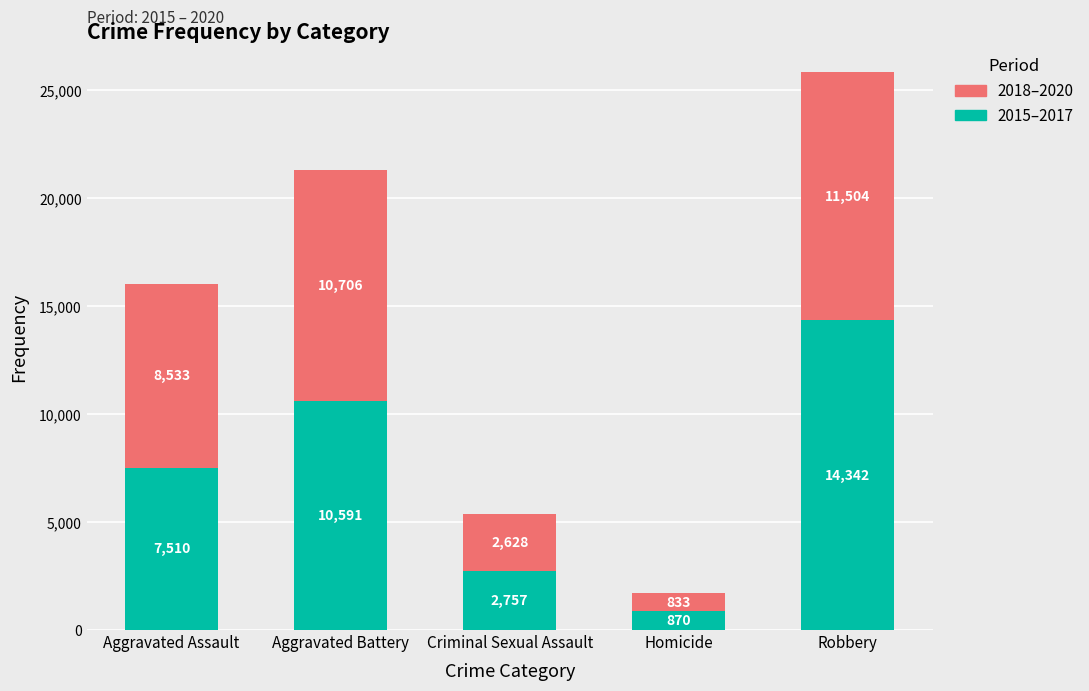

How many 2015–2017 values are between 2757 and 10591?

3